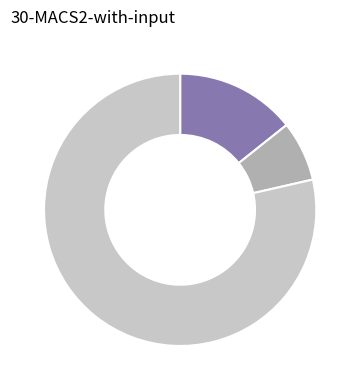

Is there any slice that represents more than half of the pie?

Yes